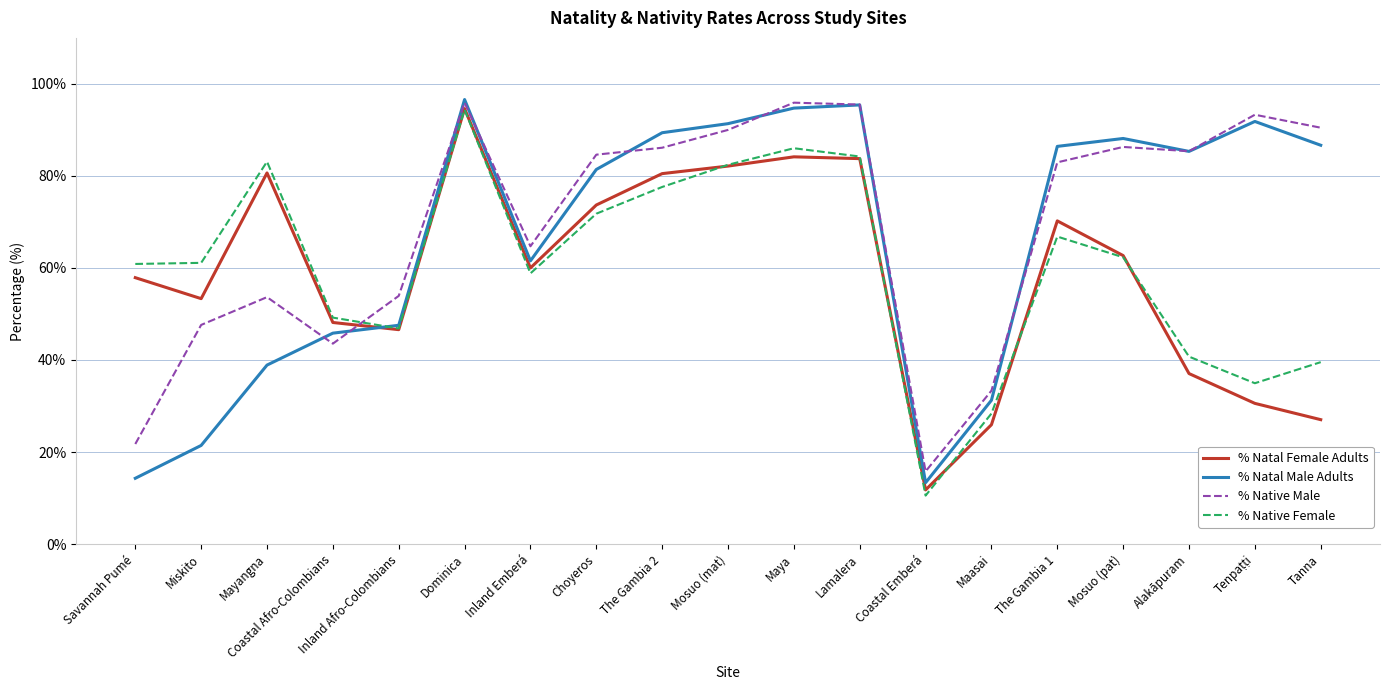

Count the number of data series in this chart.

4